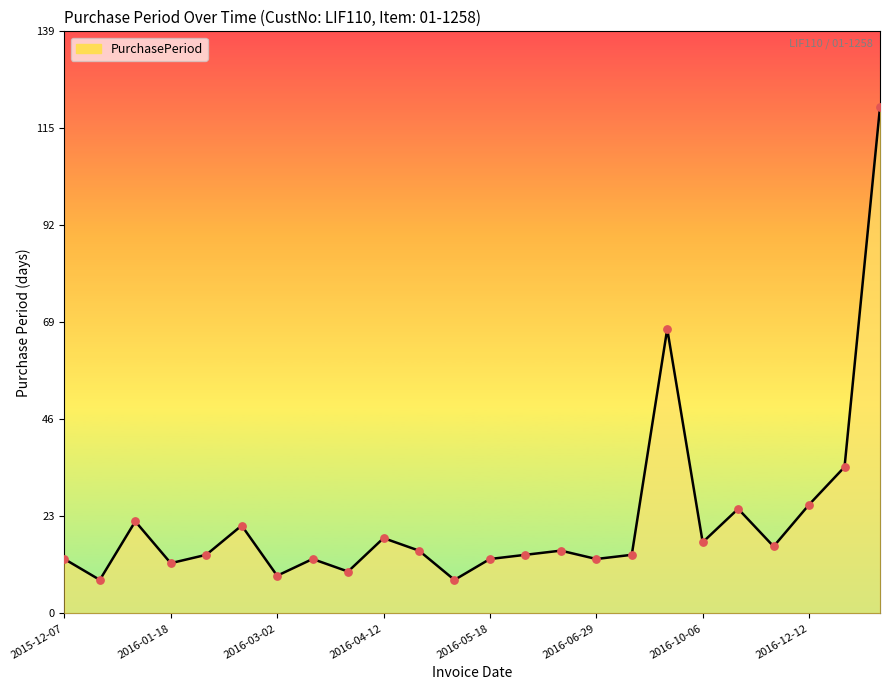

What is the maximum value shown in the chart?

121